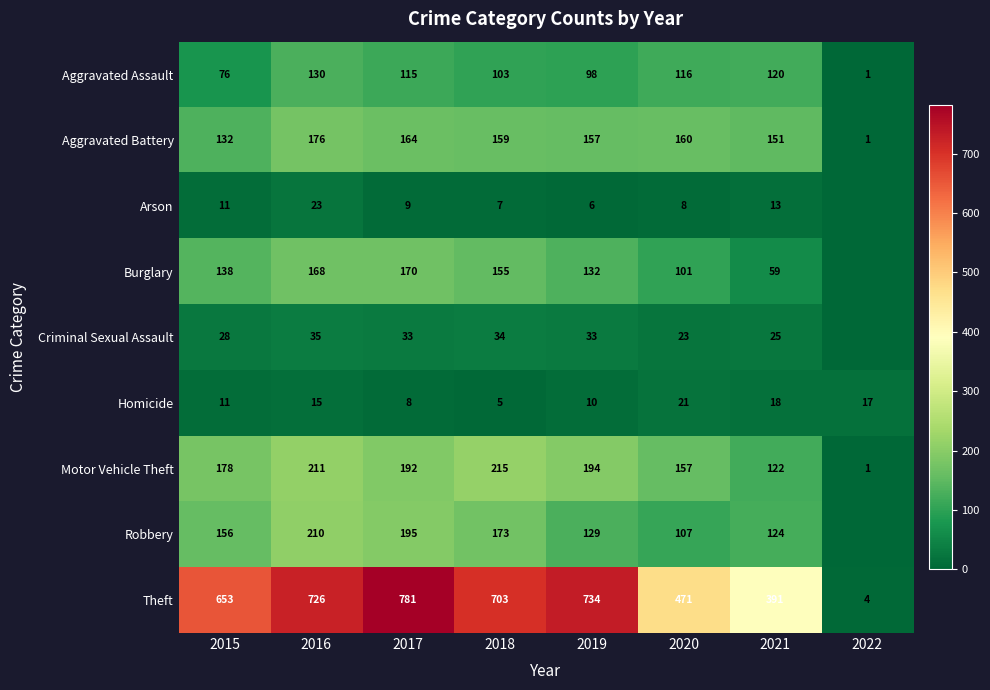

At which label does Aggravated Assault first exceed 115?

2016